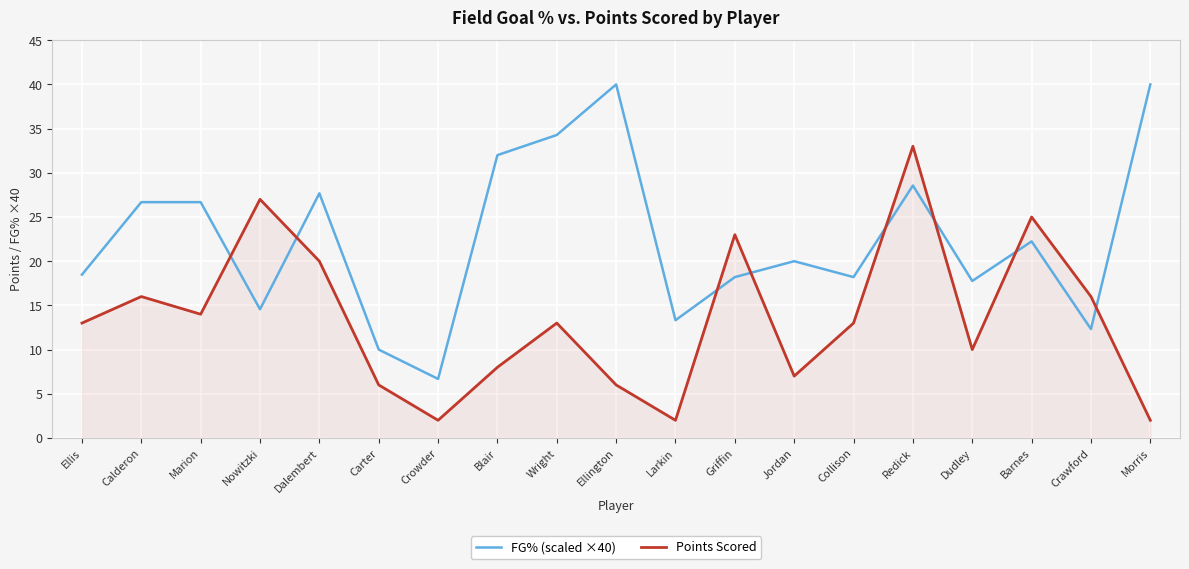

What is the total value across all series at Redick?

61.6